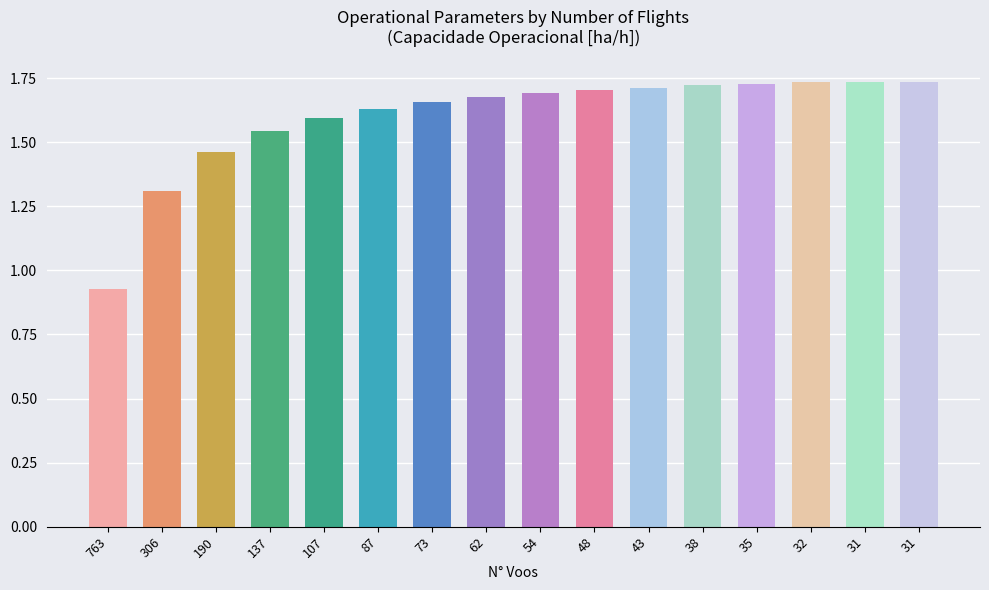

Approximately how many times larger is the value at 38 compared to 32?

1.0